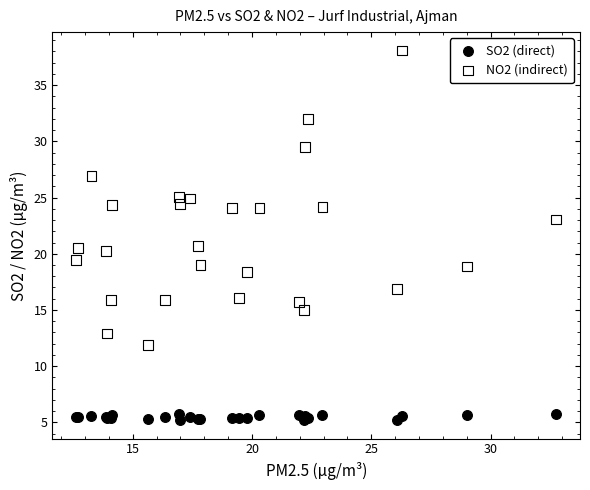

Which series has the widest spread of Y values?

NO2 (indirect)